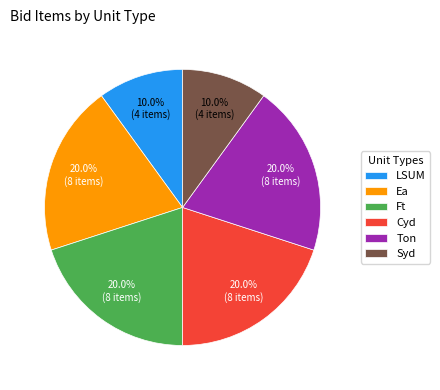

Approximately how many times larger is the value at LSUM compared to Ft?

0.5